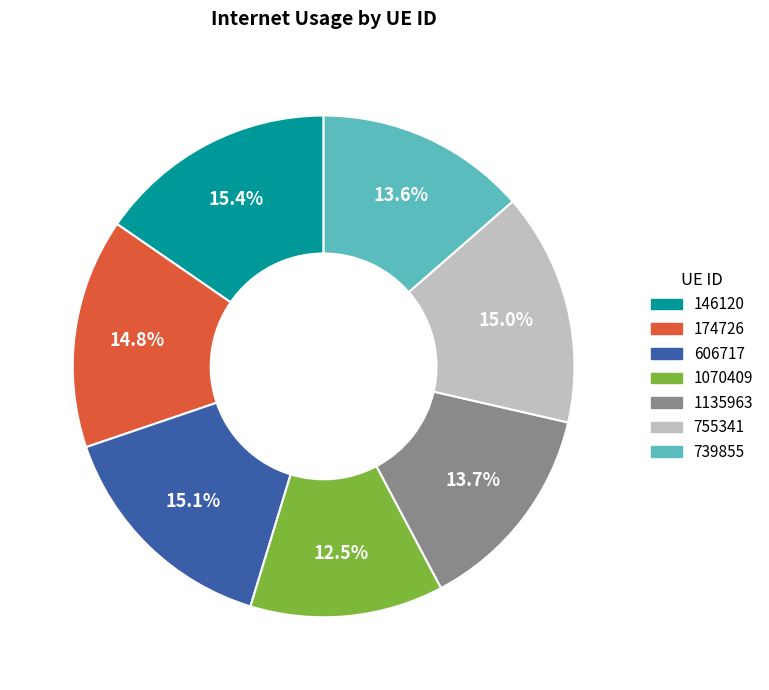

Is 606717 the majority of the pie?

No